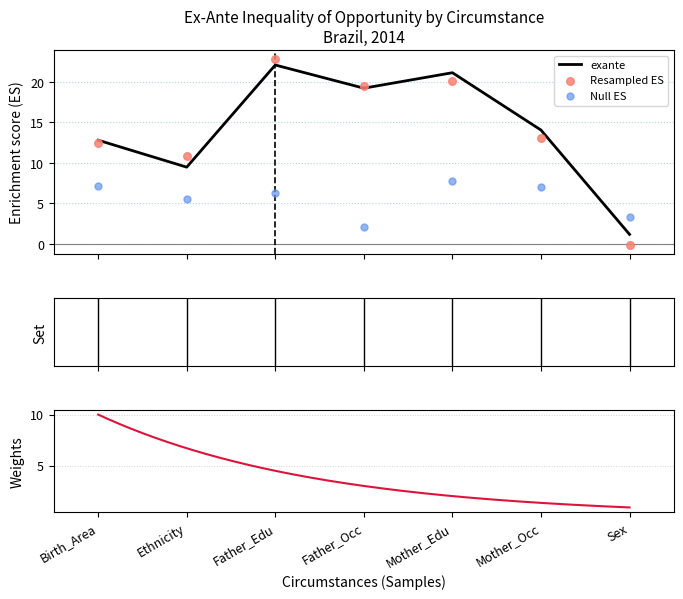

What is the change in value from Father_Edu to Sex?

-20.9